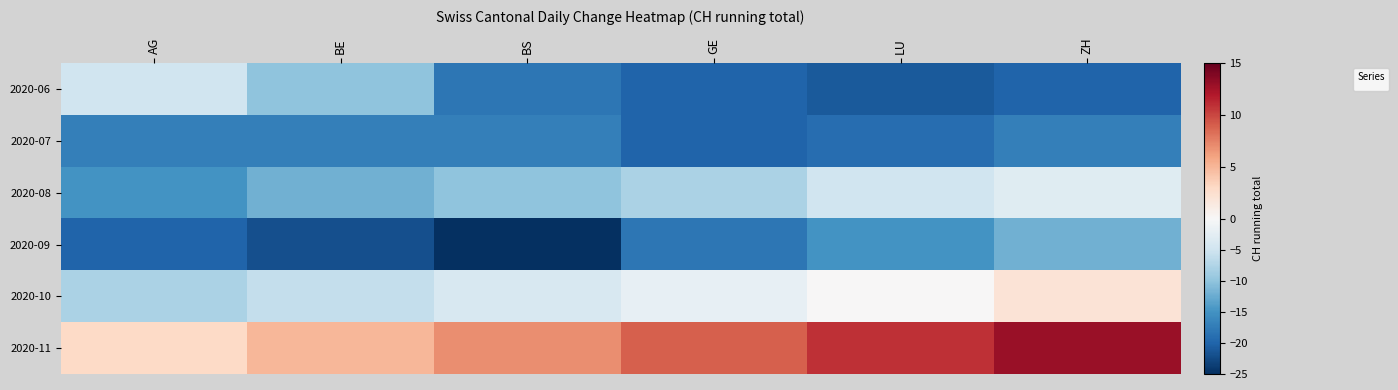

Reading left to right, transcribe all the data shown in this chart.

2020-06: AG=-5	BE=-10	BS=-18	GE=-20	LU=-21	ZH=-20
2020-07: AG=-17	BE=-17	BS=-17	GE=-20	LU=-19	ZH=-17
2020-08: AG=-15	BE=-12	BS=-10	GE=-8	LU=-5	ZH=-3
2020-09: AG=-20	BE=-22	BS=-25	GE=-18	LU=-15	ZH=-12
2020-10: AG=-8	BE=-6	BS=-4	GE=-2	LU=0	ZH=2
2020-11: AG=3	BE=5	BS=7	GE=9	LU=11	ZH=13